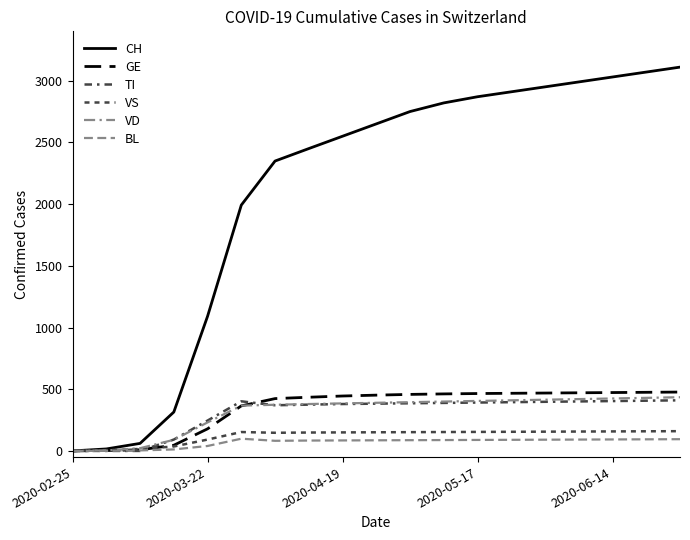

What is the maximum value for GE?

477